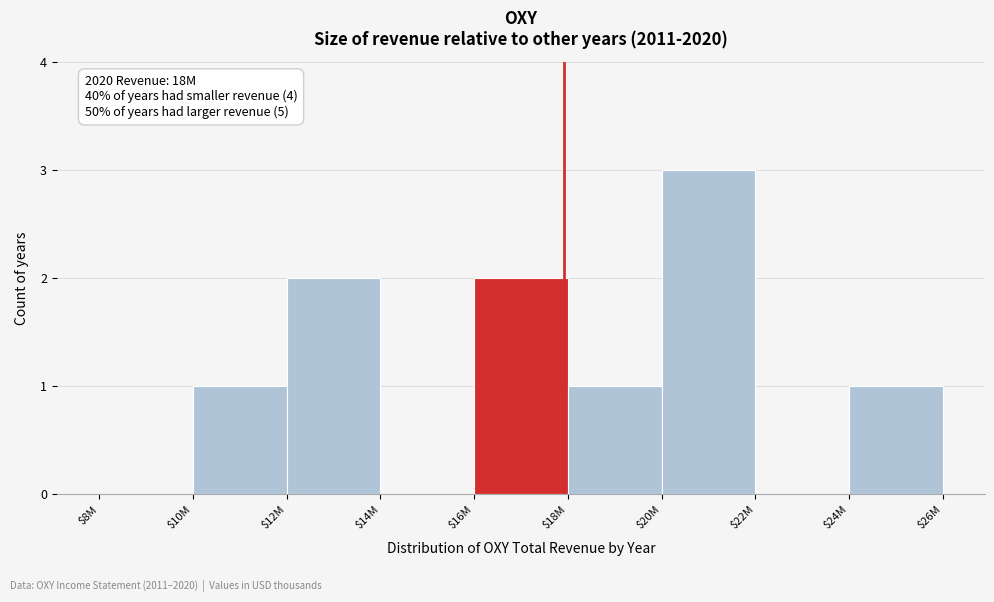

The chart shows a value of 1 at $18M. True or false?

True